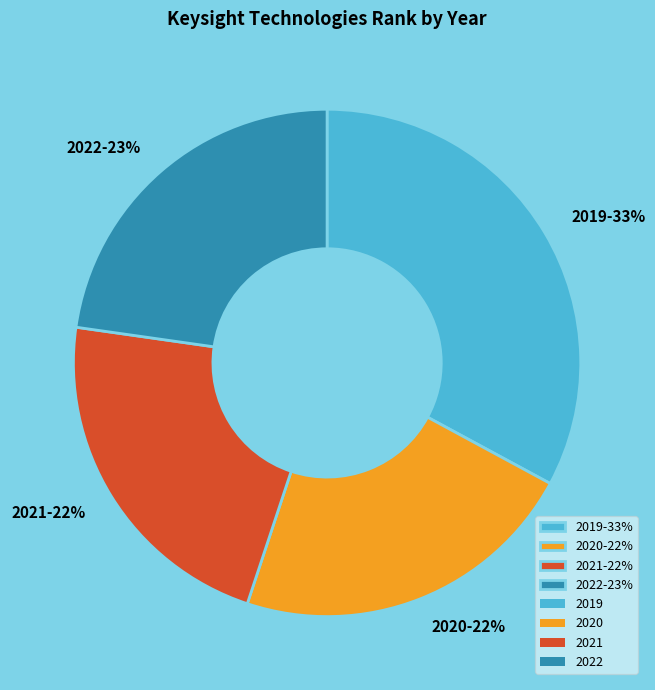

To the nearest percent, what is the difference between the largest and smallest slice percentages?

11%